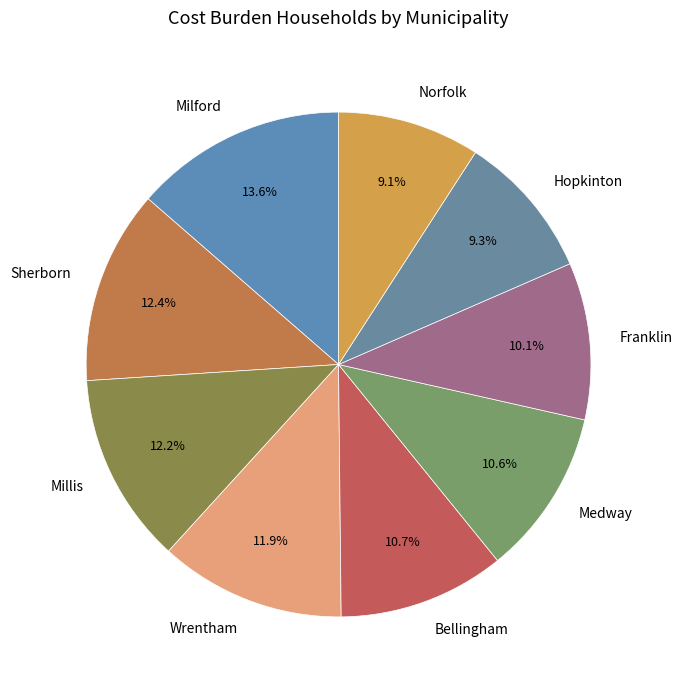

Which has a higher value, Millis or Bellingham?

Millis